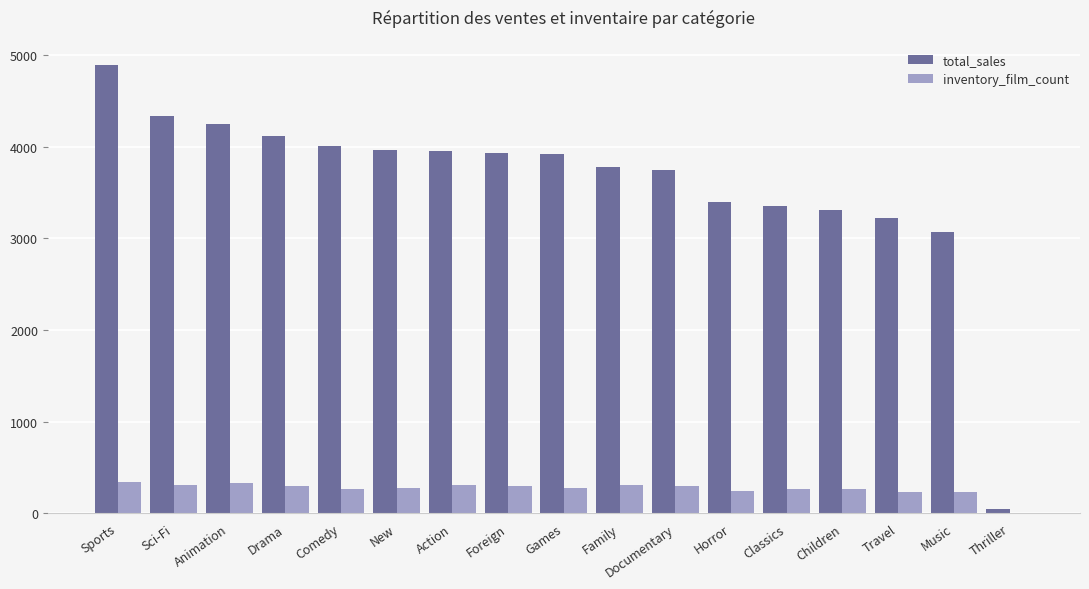

Which series has the largest range (max minus min)?

total_sales